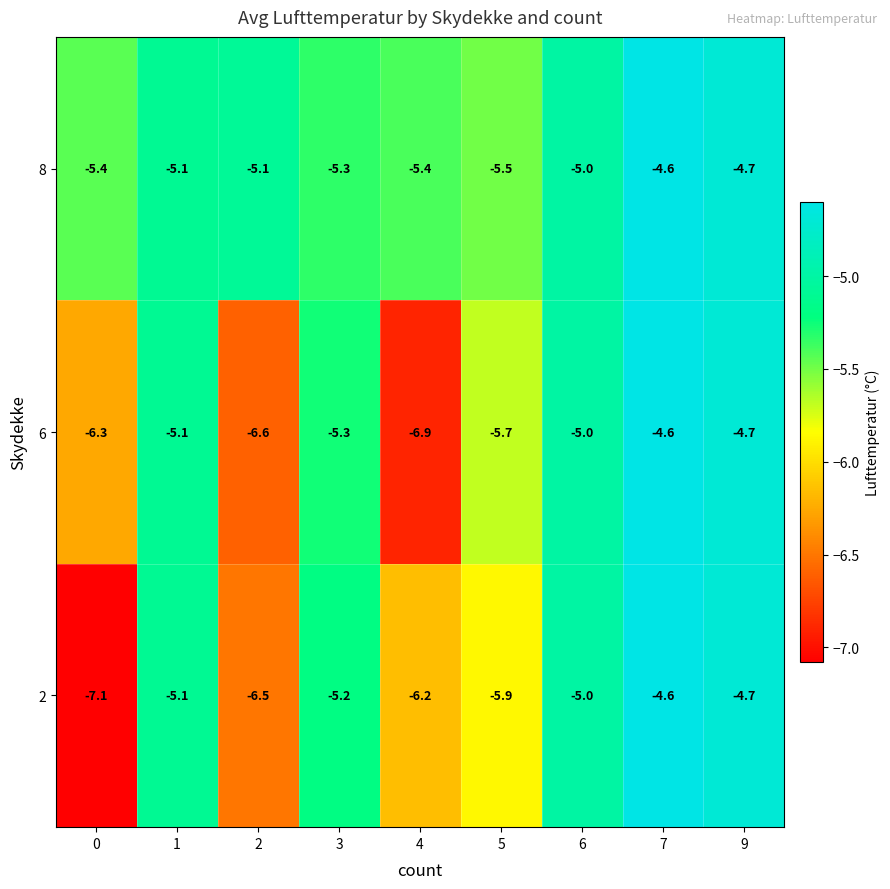

Which series has the largest range (max minus min)?

row_0